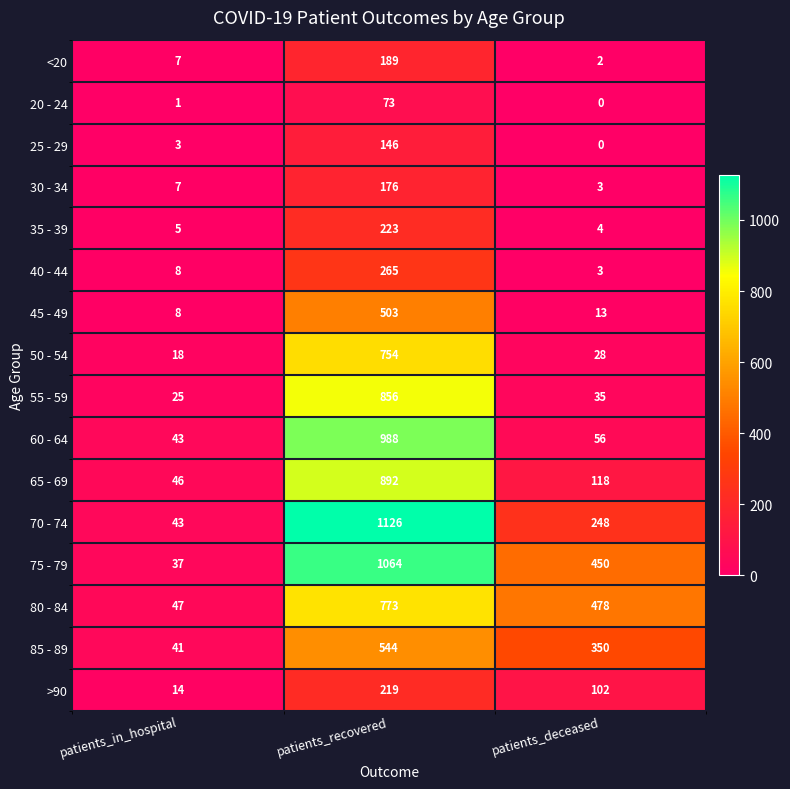

The 70 - 74 series shows 1126 at patients_recovered. True or false?

True